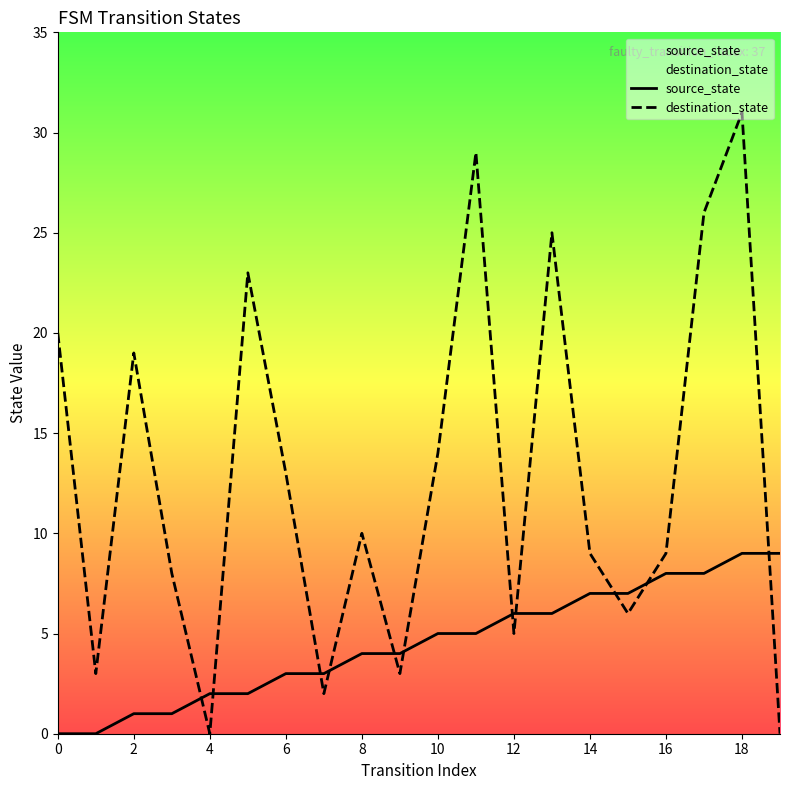

At which category is the sum across all series the highest?

18